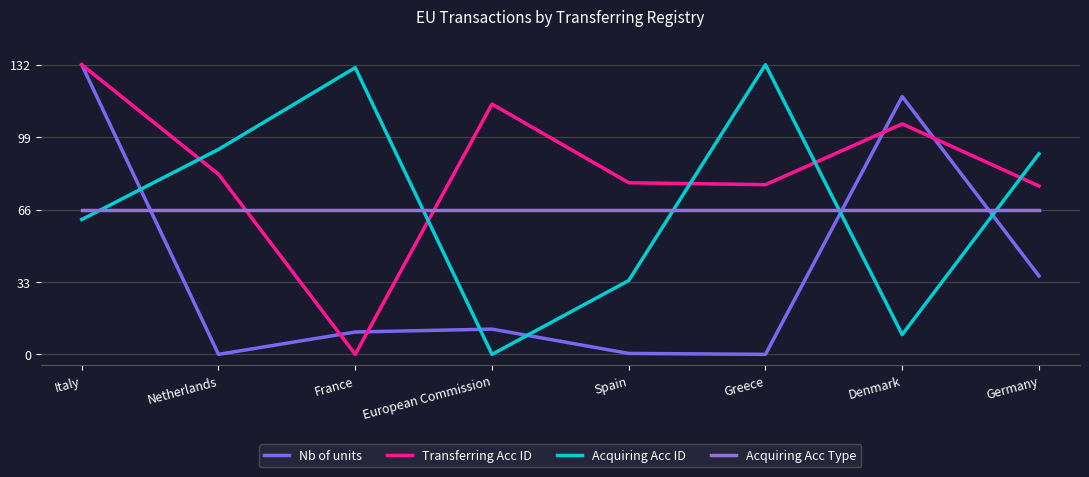

What is the sum of the Nb of units values at Germany and Netherlands?

35.7